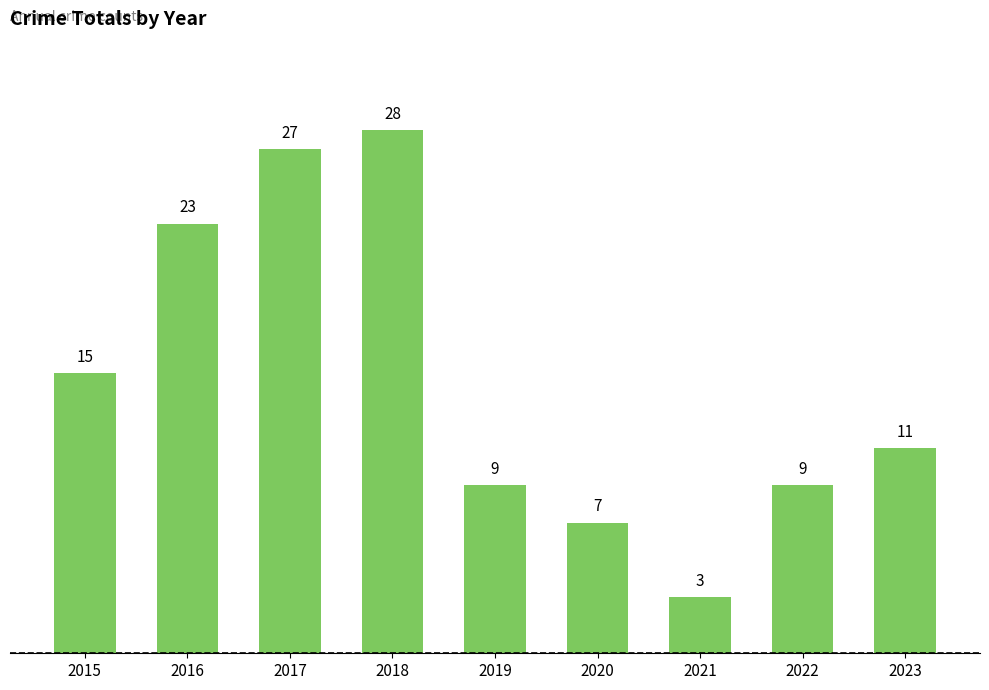

True or false: the data shows 28 at 2018.

True